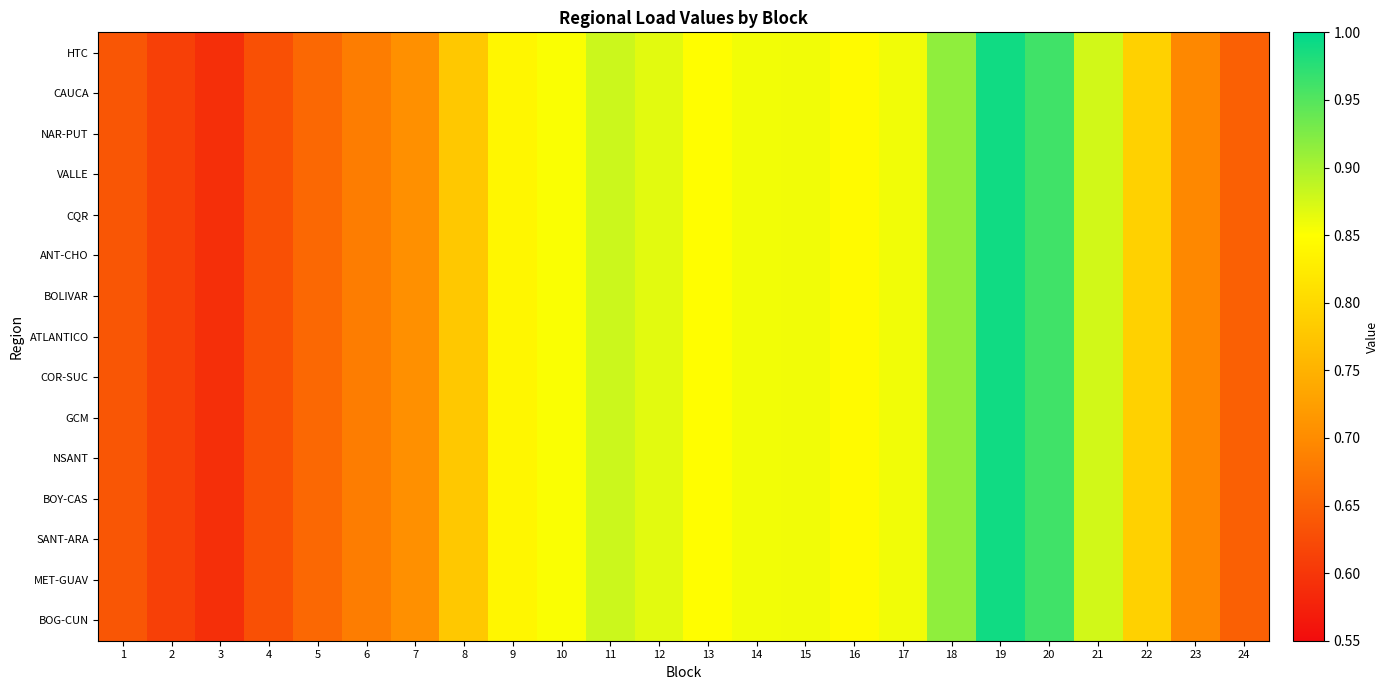

At 3, list the series in order from smallest to largest.

HTC, CAUCA, NAR-PUT, VALLE, CQR, ANT-CHO, BOLIVAR, ATLANTICO, COR-SUC, GCM, NSANT, BOY-CAS, SANT-ARA, MET-GUAV, BOG-CUN